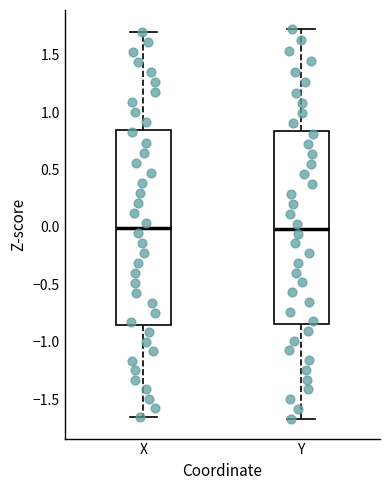

Where does the upper whisker of the box for X end on the y-axis? The values are not printed on the chart, so give them approximately, as read against the axis.

1.70